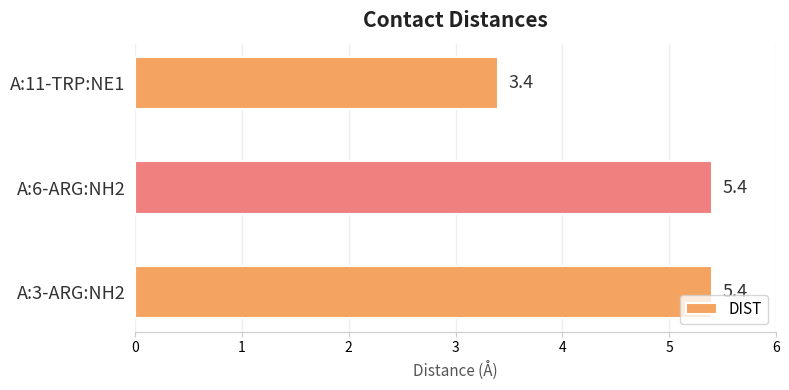

What is the approximate value at A:11-TRP:NE1?

3.4